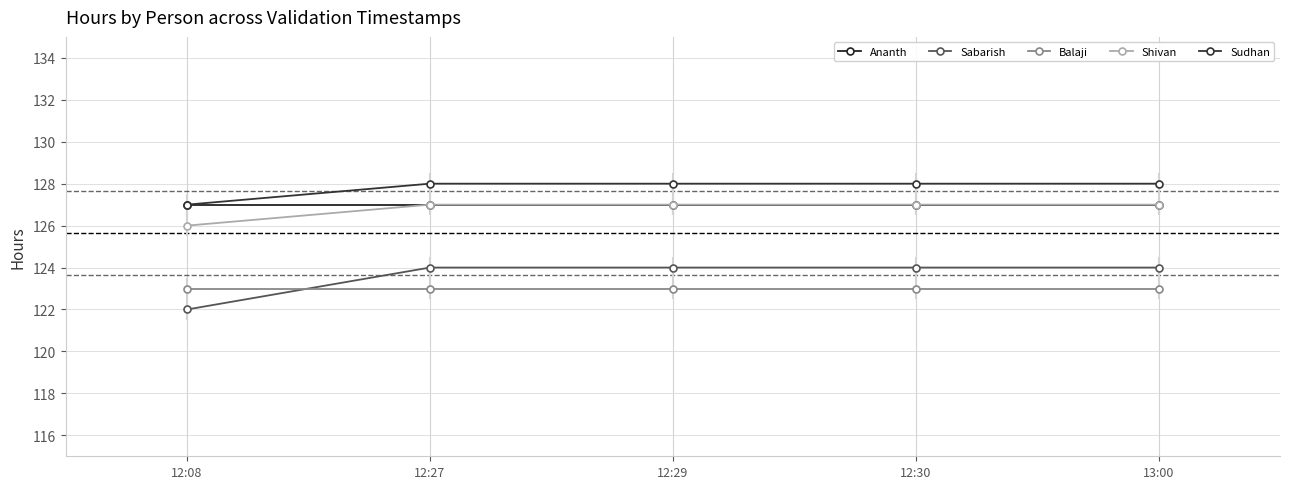

What is the approximate value of Shivan at 13:00?

127